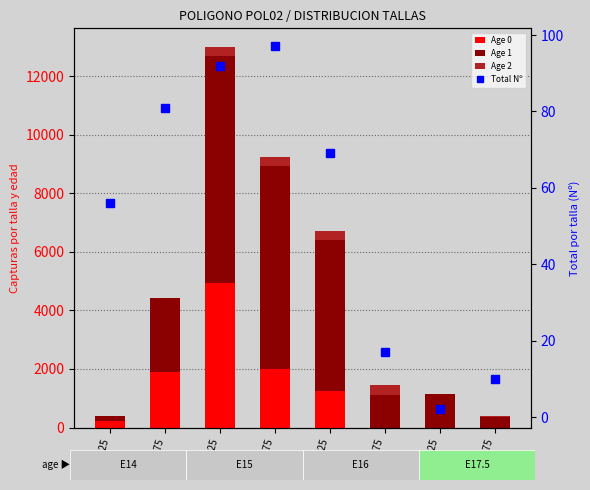

What is the label of the 1st bar from the right?

15.75